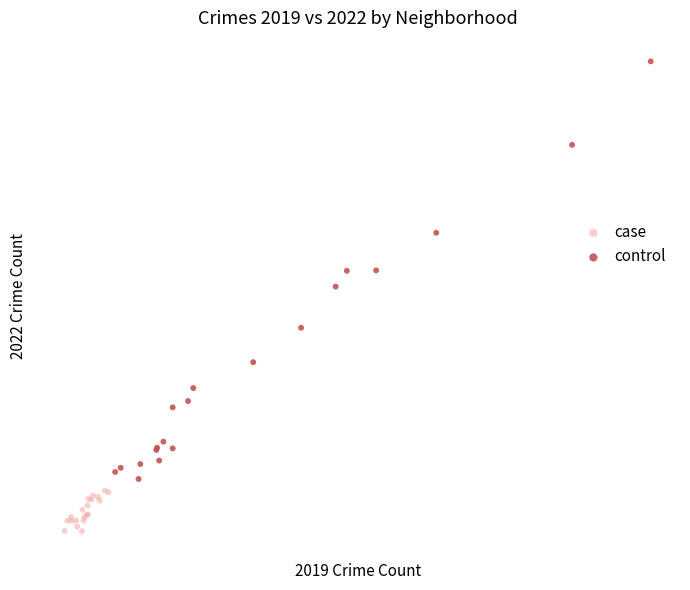

What are all the series names shown in the legend?

case, control